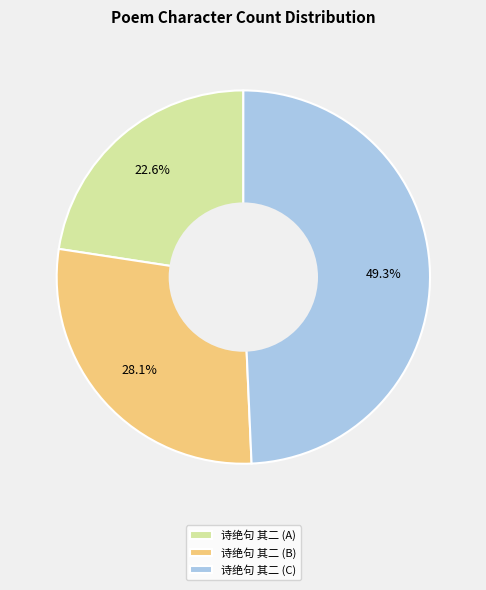

To the nearest percent, what is the difference between the largest and smallest slice percentages?

27%